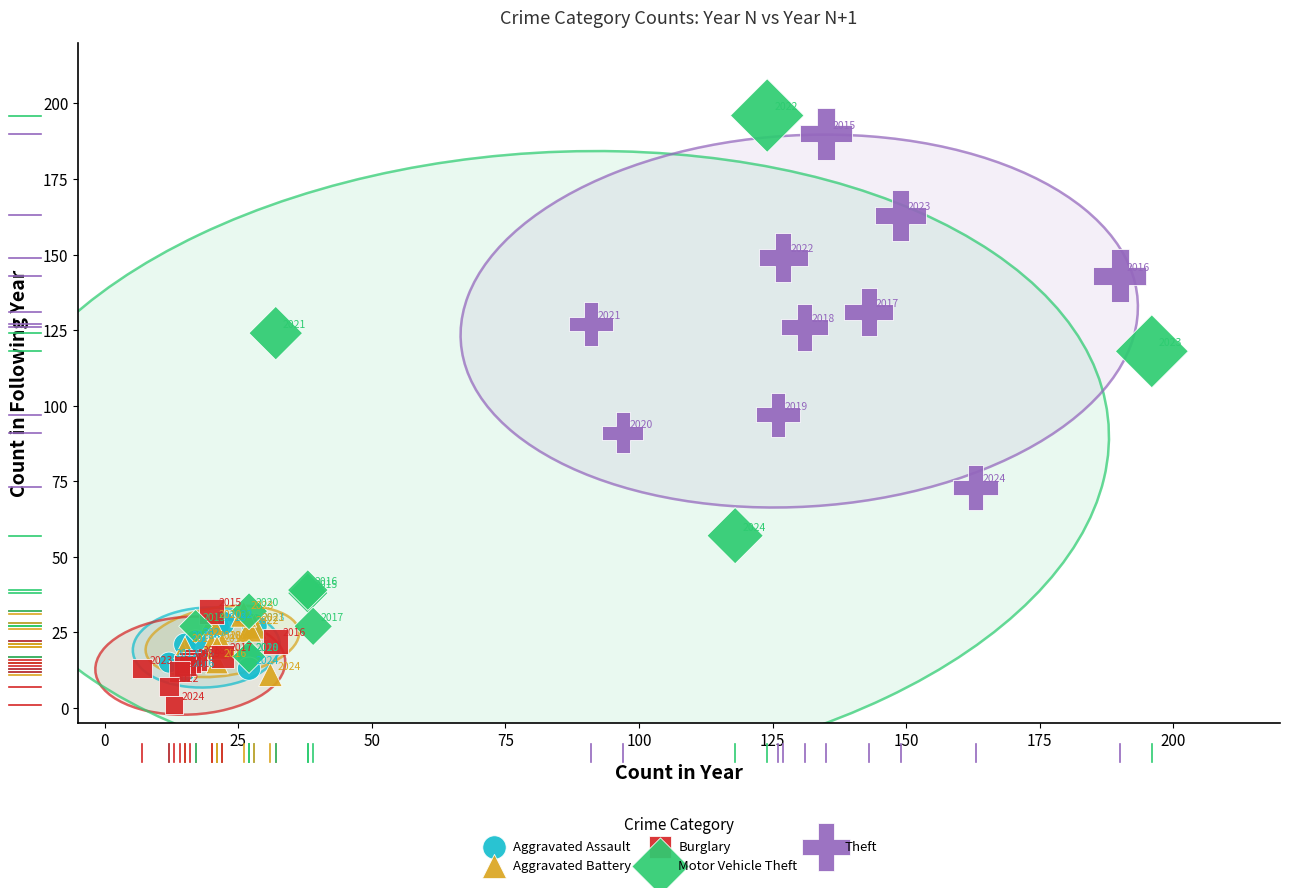

Which series contains the highest Y value?

Motor Vehicle Theft